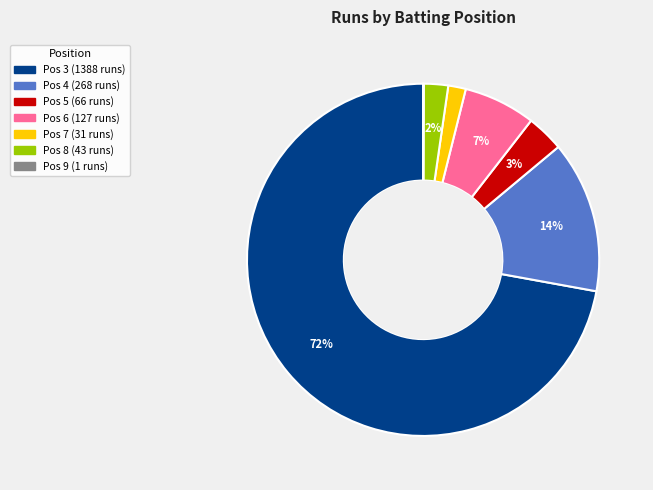

Is there any slice that represents more than half of the pie?

Yes